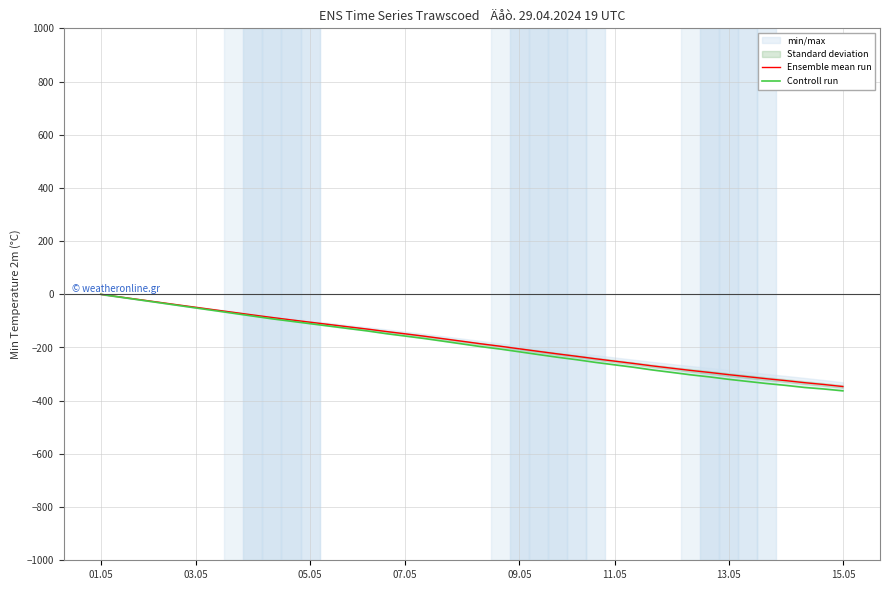

At how many categories does at least one series exceed -290?

32